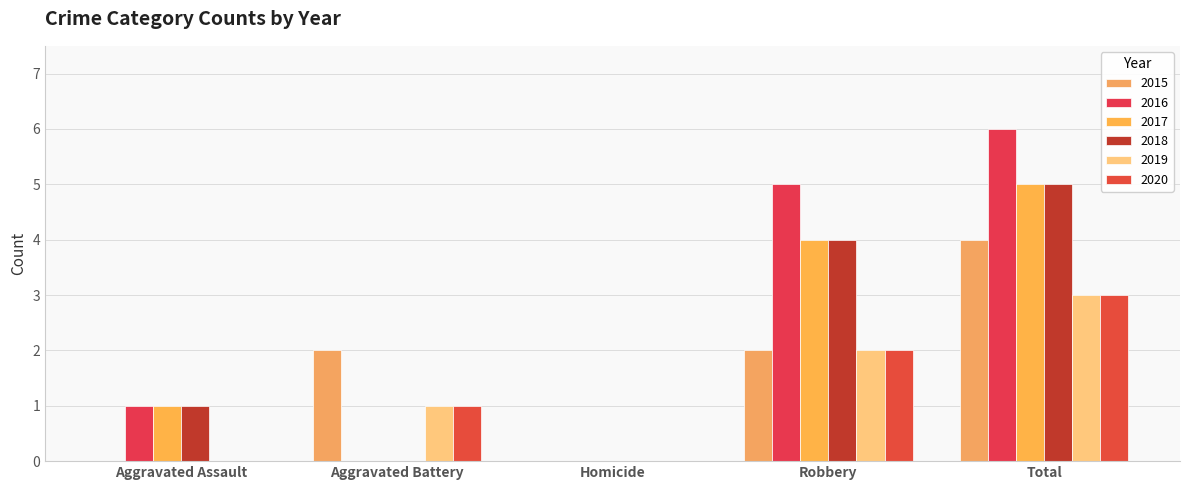

How many groups of bars are there?

5